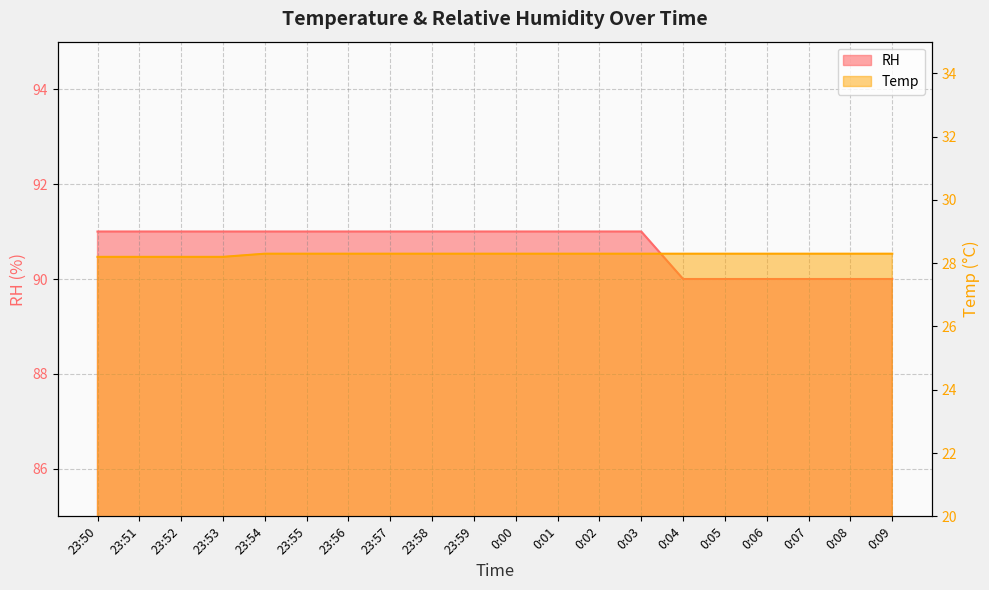

True or false: Temp has a value of 46.7 at 23:51.

False